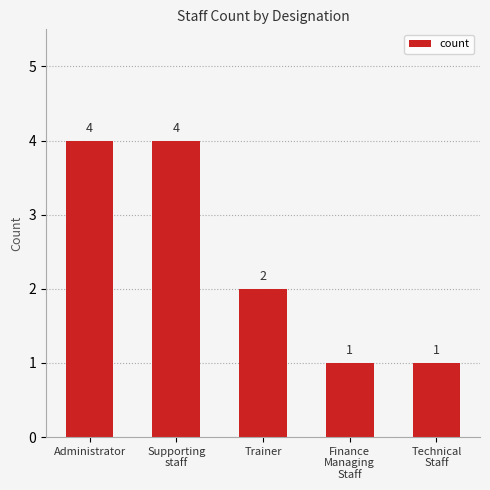

What is the change in value from Administrator to Technical
Staff?

-3